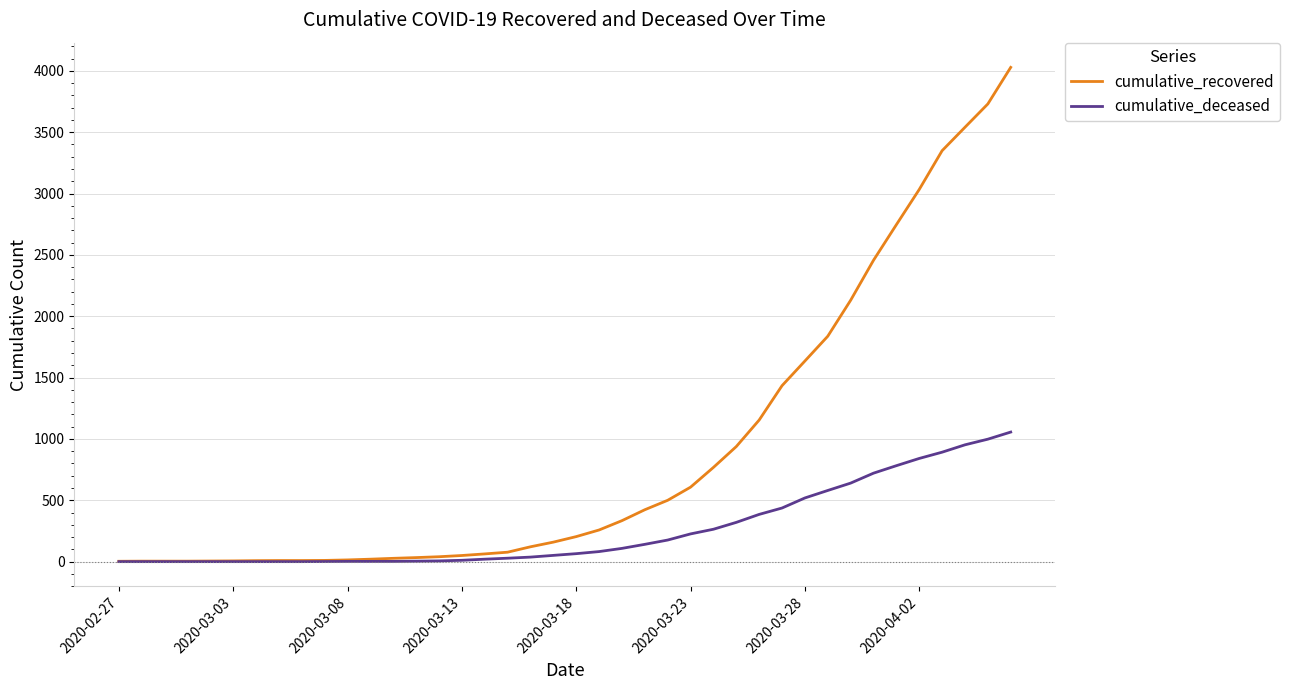

What is the maximum value for cumulative_recovered?

4028